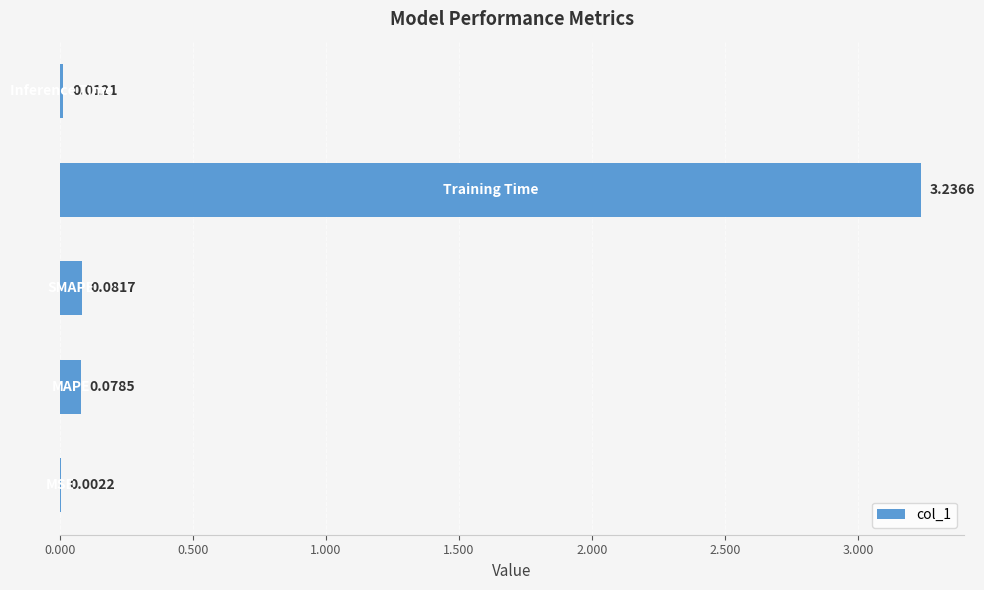

What is the sum of all values?

3.4